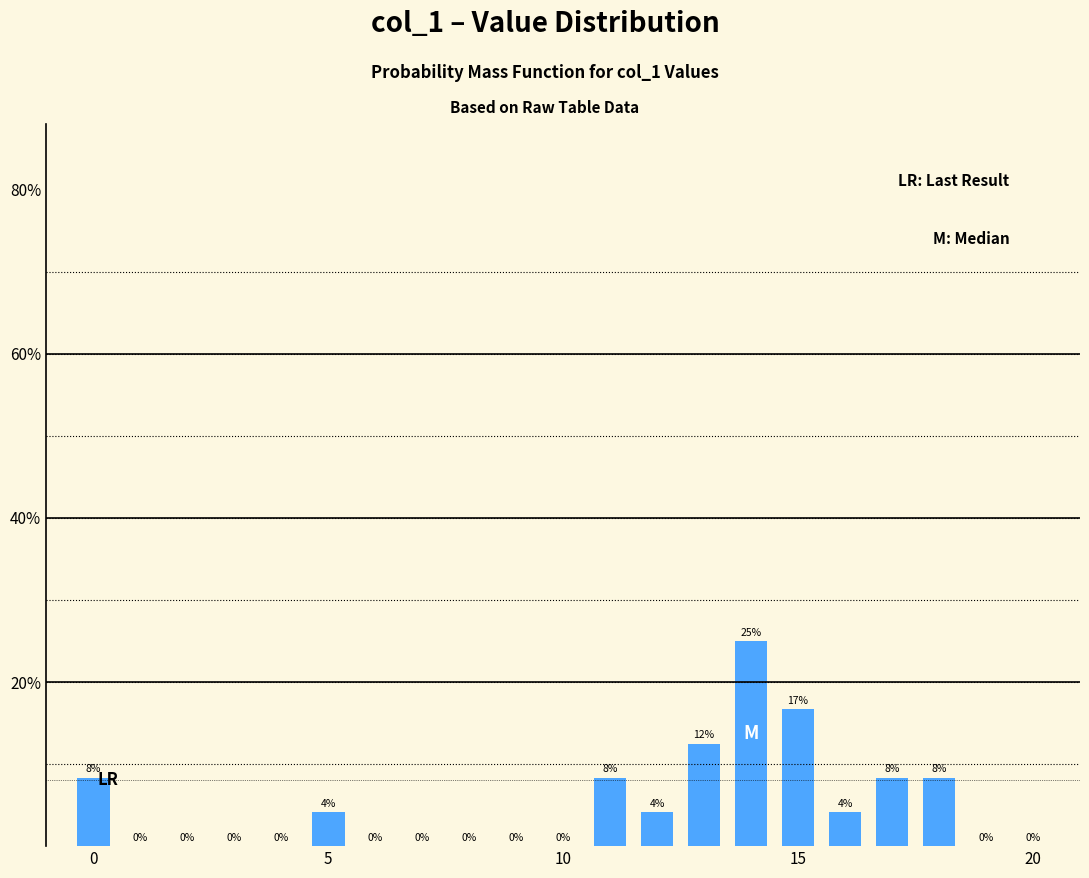

Reading left to right, transcribe all the data shown in this chart.

8.3	0.0	0.0	0.0	0.0	4.2	0.0	0.0	0.0	0.0	0.0	8.3	4.2	12.5	25.0	16.7	4.2	8.3	8.3	0.0	0.0